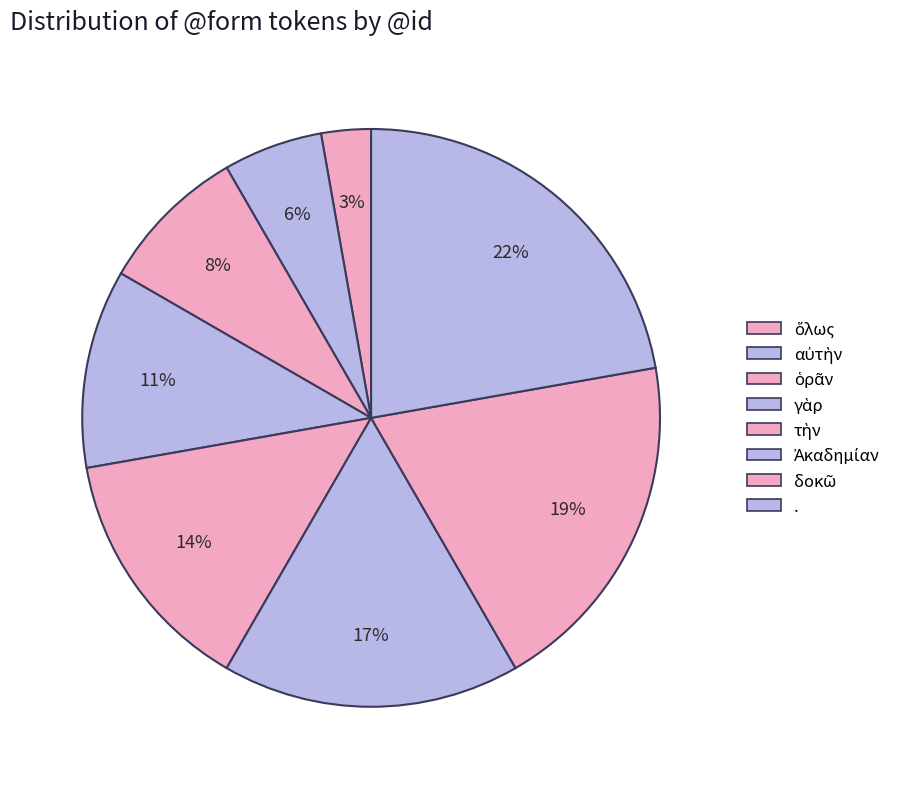

How many slices are in this pie chart?

8